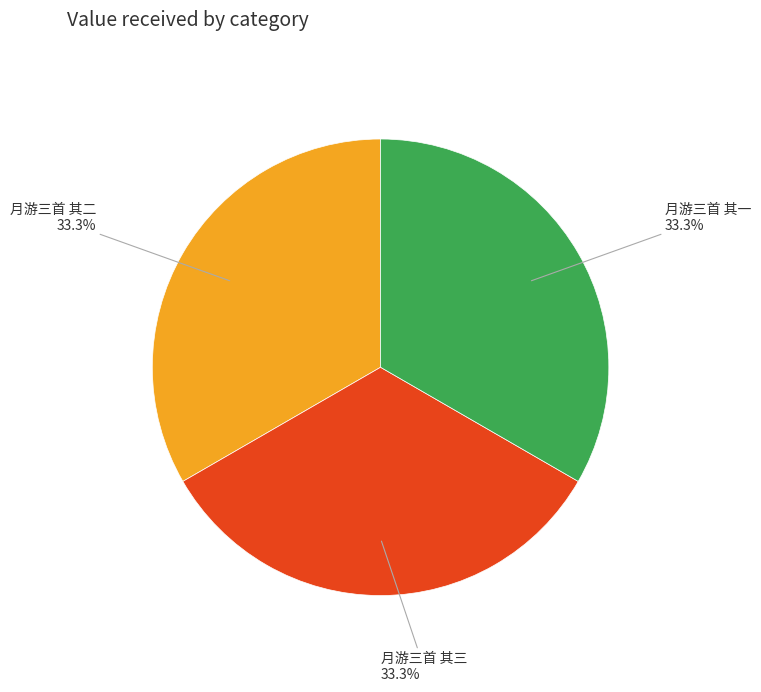

Does any single category account for the majority?

No